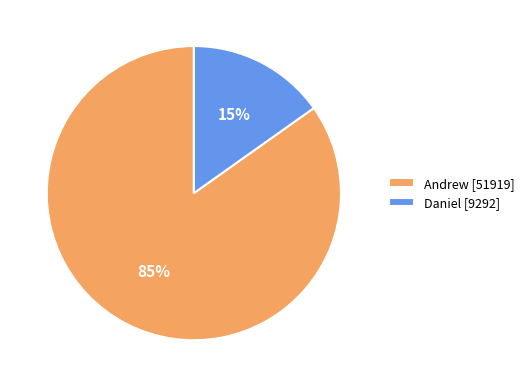

To the nearest percent, what portion does Daniel represent?

15%